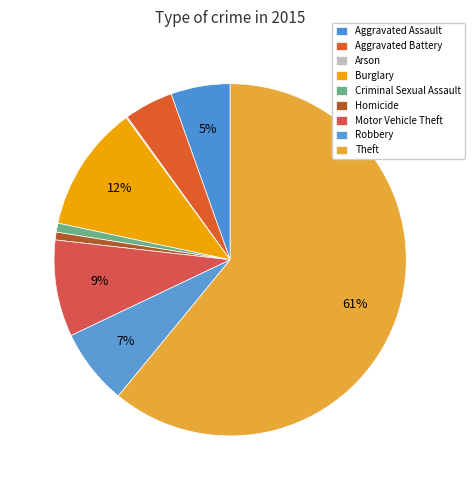

Is Theft the majority of the pie?

Yes